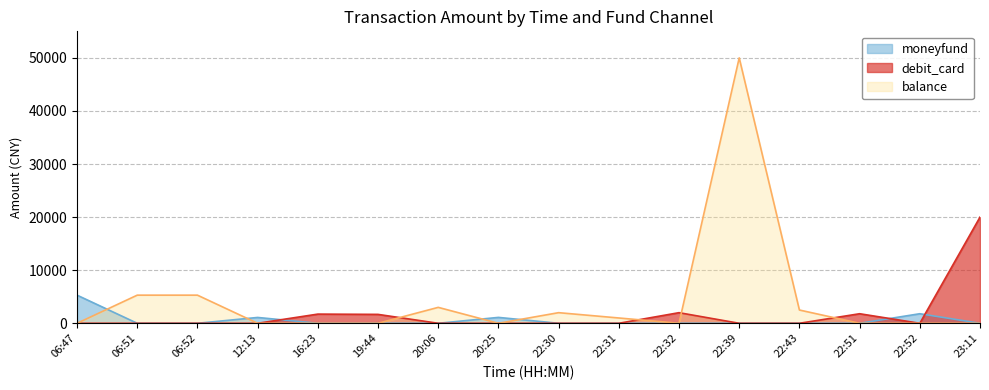

Is the value of balance at 22:32 greater than the value of moneyfund at 19:44?

No